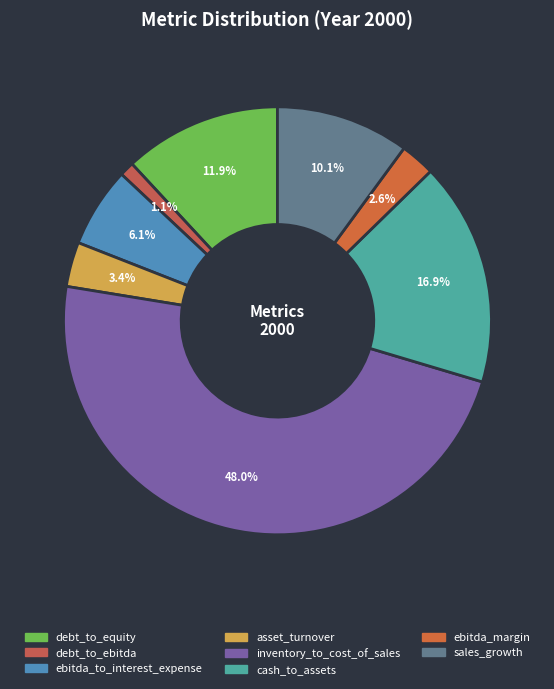

Count the number of slices in the pie.

8